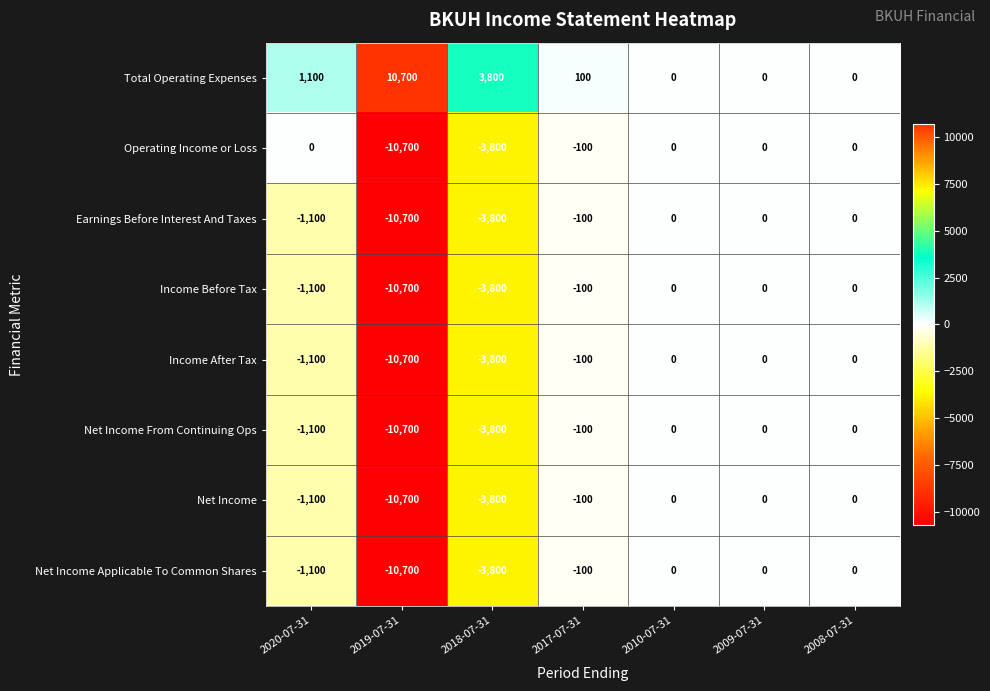

What is the difference between the Earnings Before Interest And Taxes values at 2017-07-31 and 2019-07-31?

10600